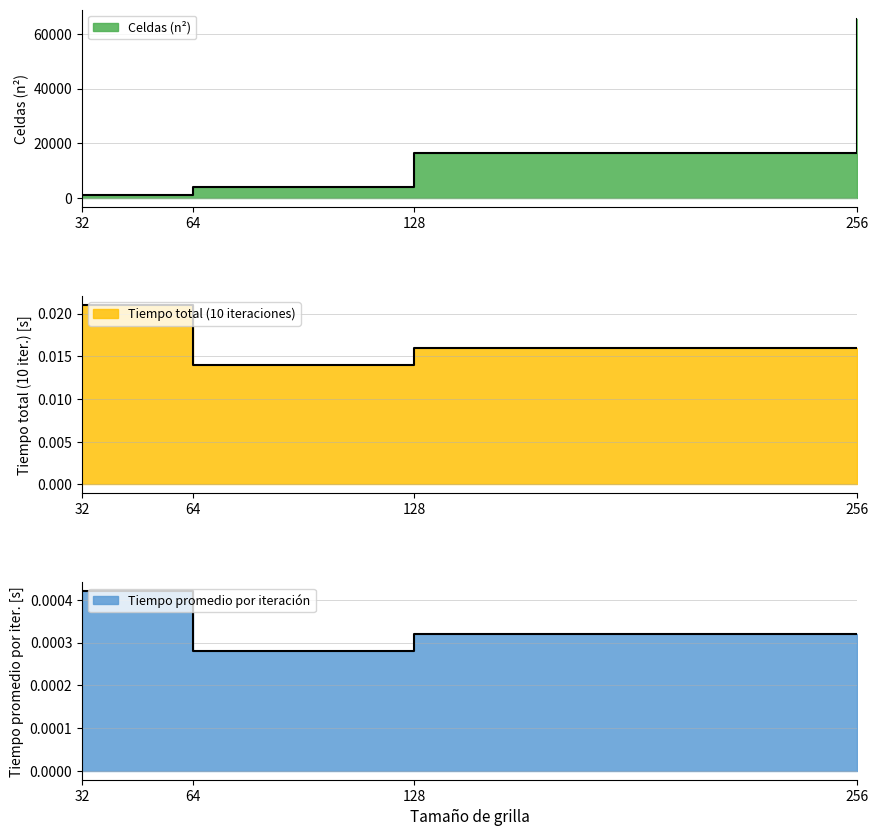

At which label is Celdas (n²) closest to 33280?

128